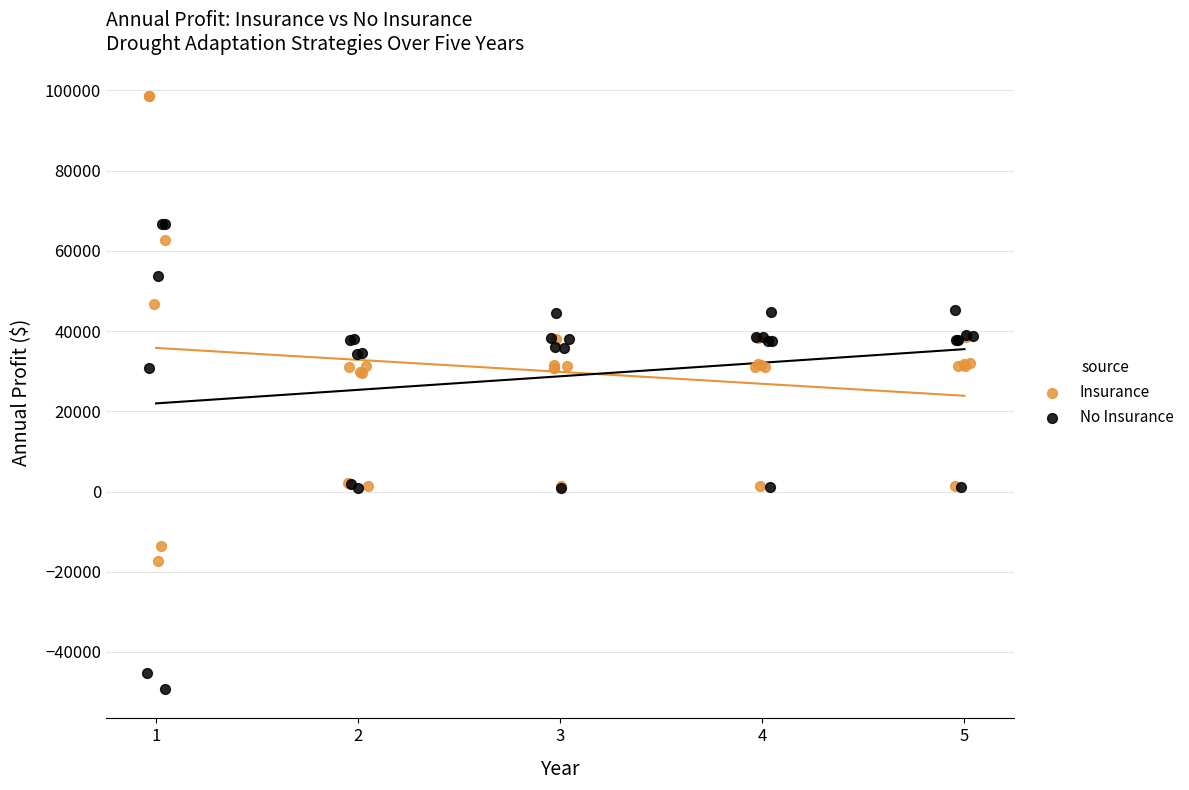

Which series reaches the maximum Y coordinate?

Insurance